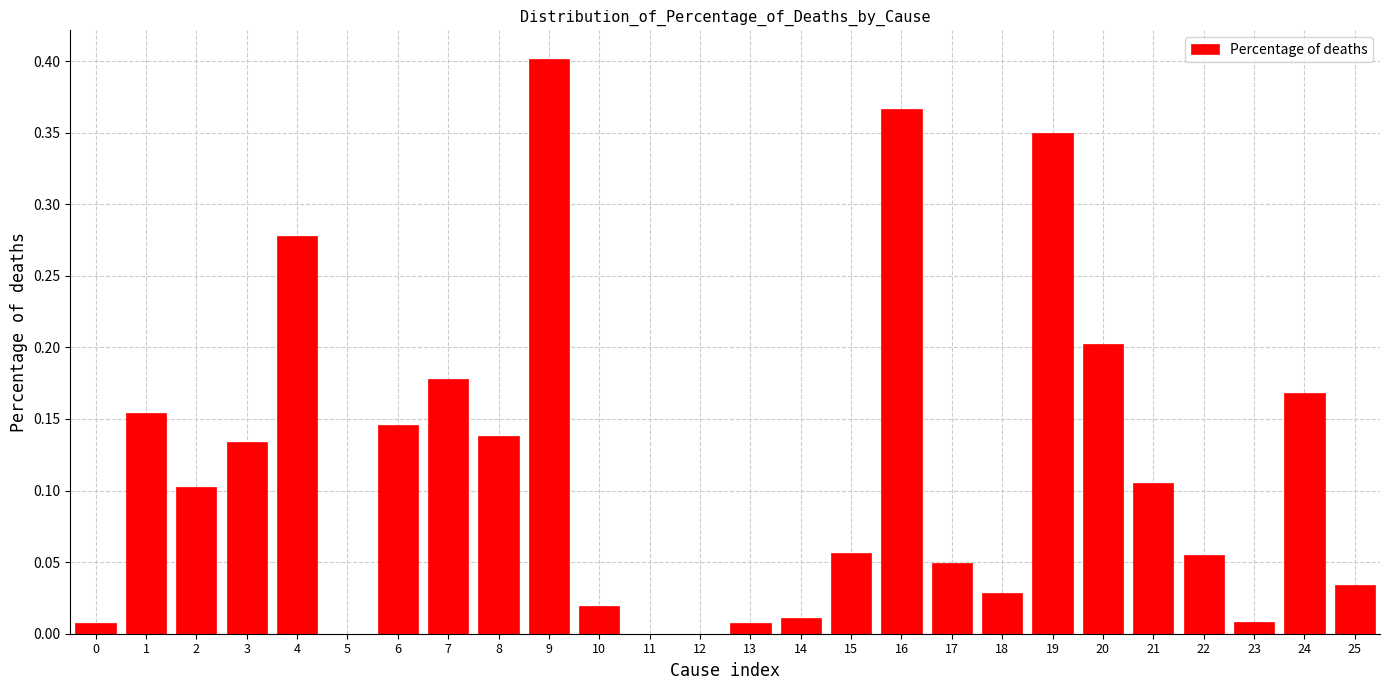

Which label corresponds to the largest value in the chart?

9